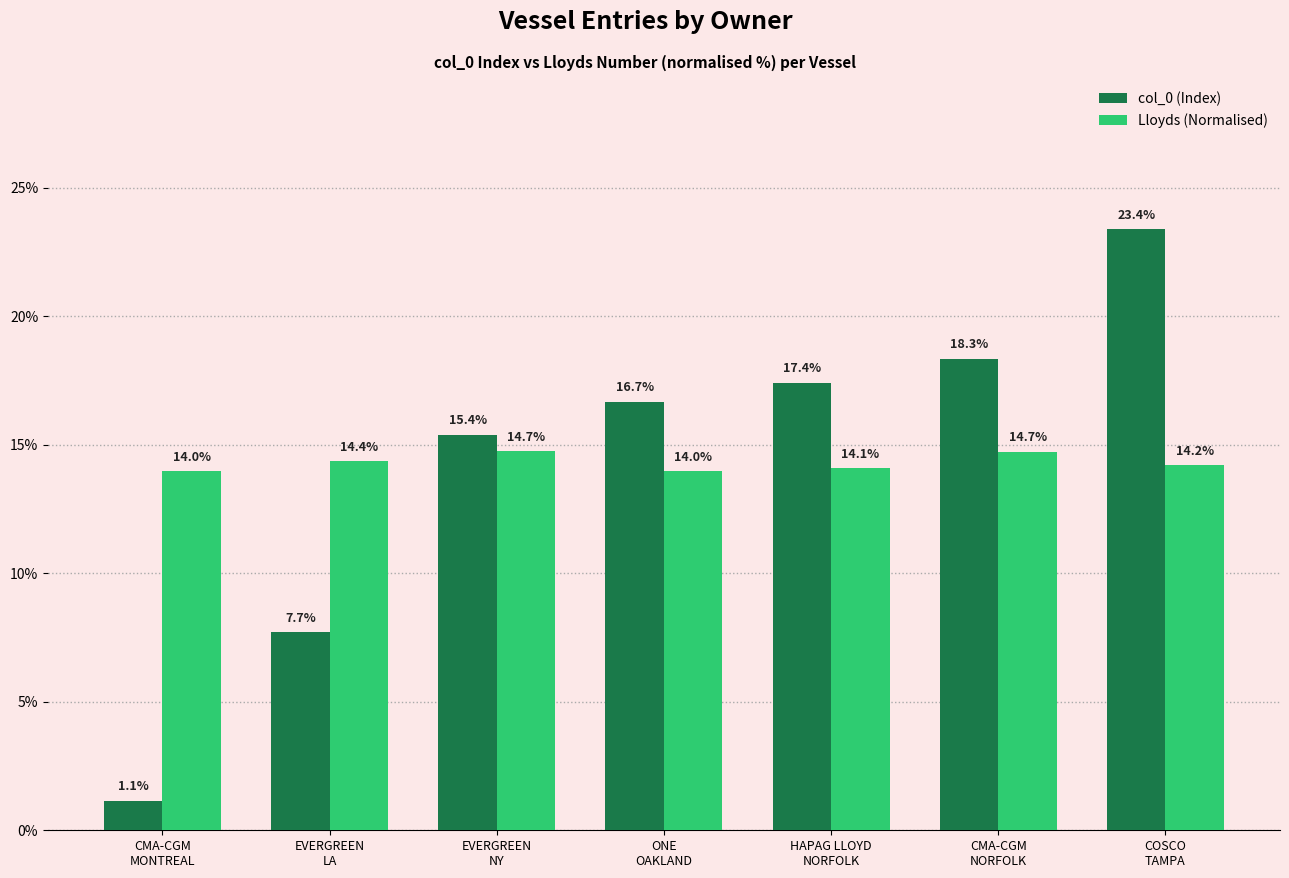

What is the greatest value displayed?

23.4